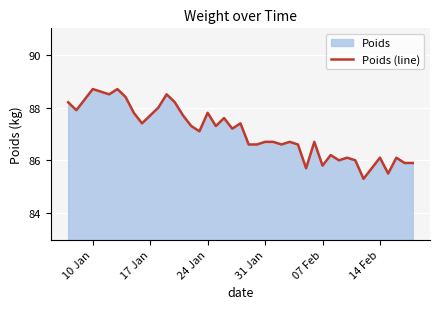

What is the greatest value displayed?

88.7